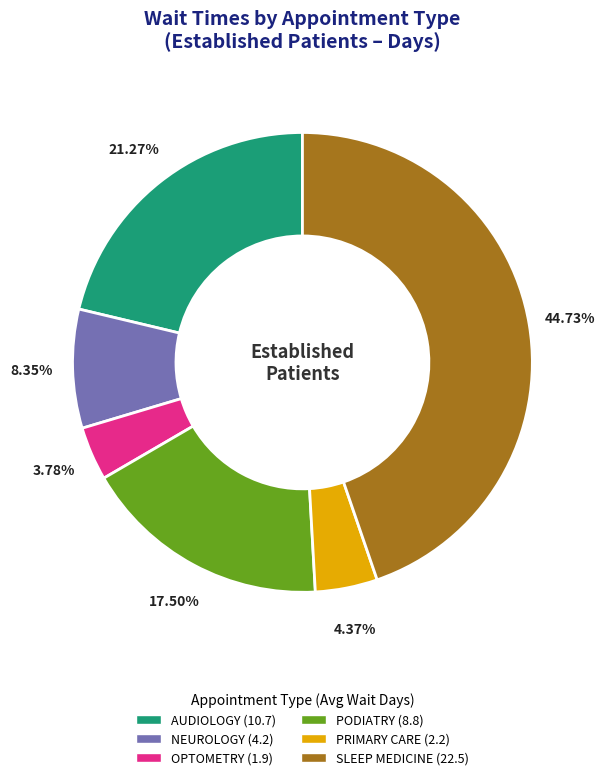

Is there any slice that represents more than half of the pie?

No